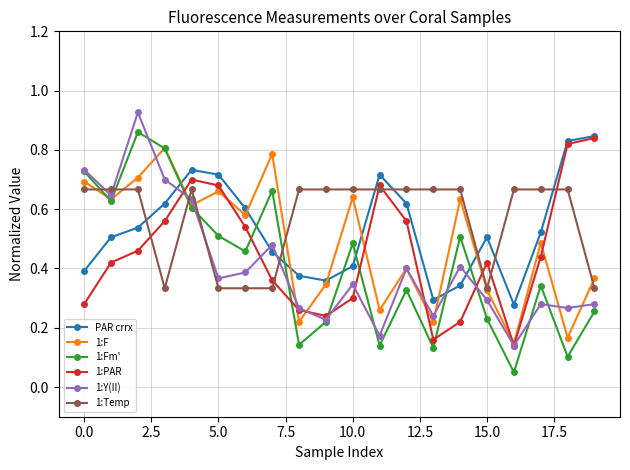

True or false: 1:PAR has more than 2 interior local peaks.

True